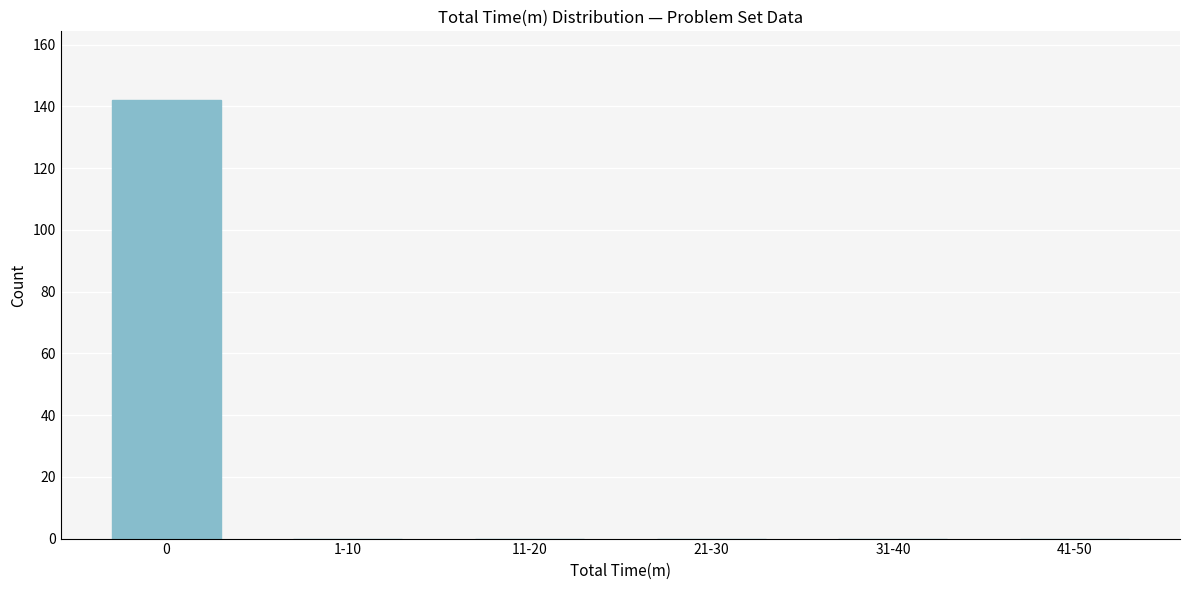

Is it true that the value at 0 is 61?

False